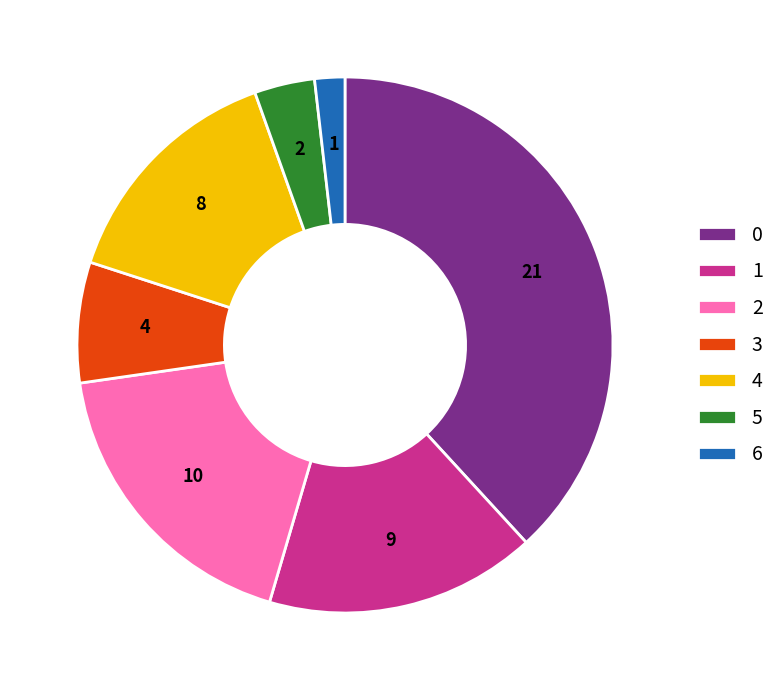

Is there a majority slice in this chart?

No